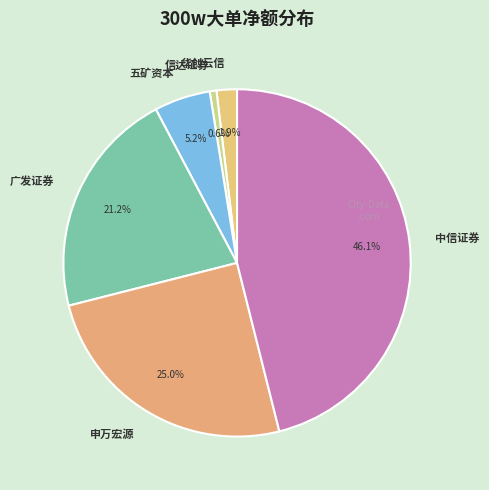

Rank the categories by value from highest to lowest.

中信证券, 申万宏源, 广发证券, 五矿资本, 华创云信, 信达证券